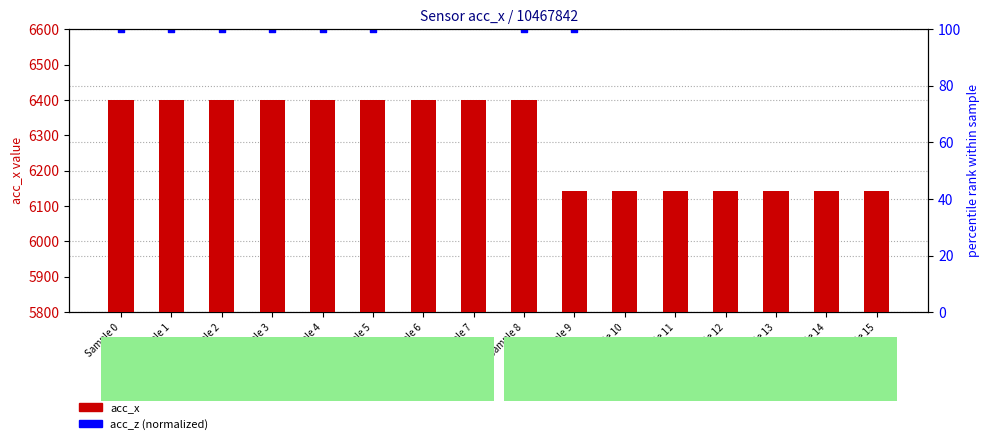

Which series reaches the maximum Y coordinate?

acc_x